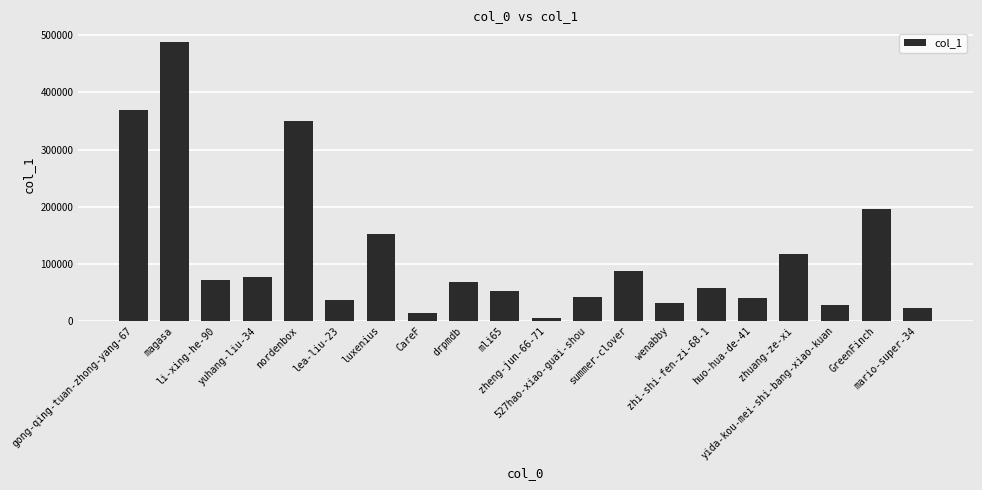

The value at zhi-shi-fen-zi-68-1 is 30530. True or false?

False